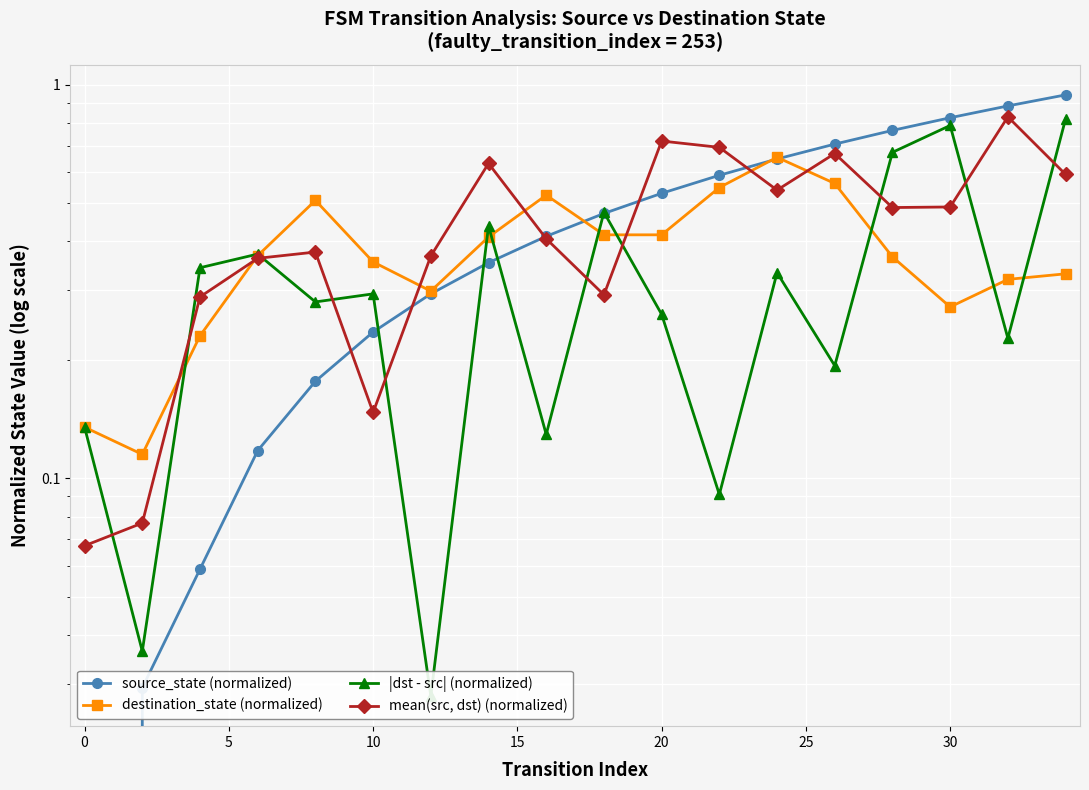

How many lines are shown in the chart?

4